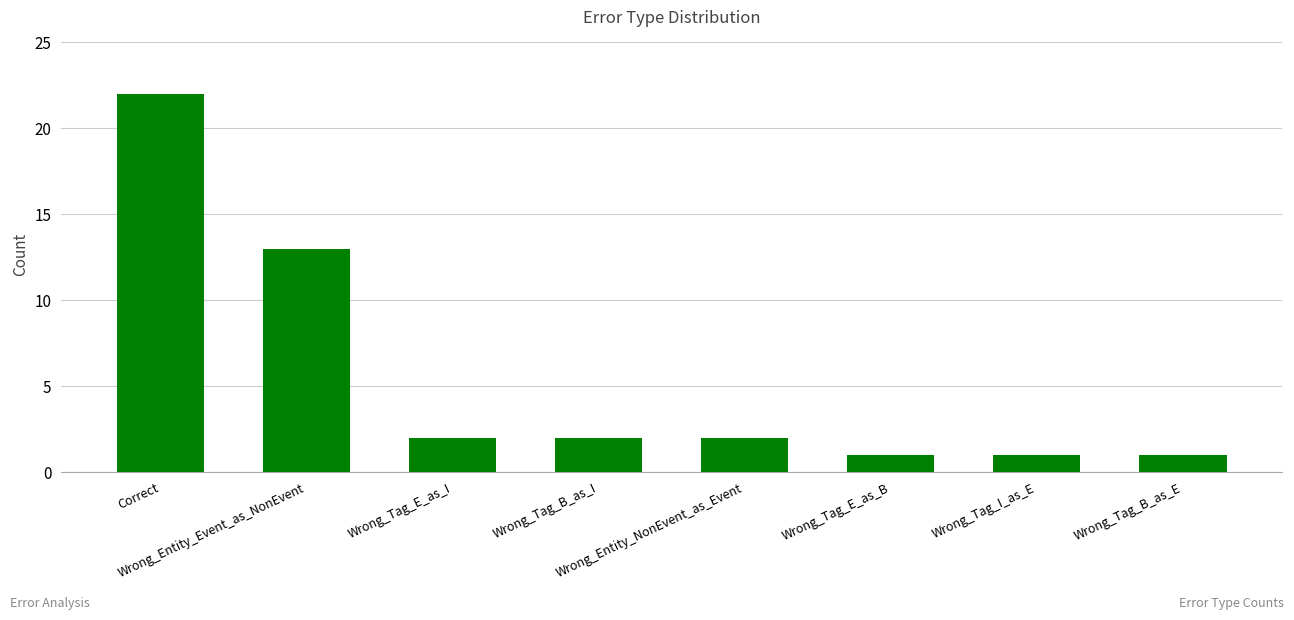

What is the label of the 3rd bar from the right?

Wrong_Tag_E_as_B